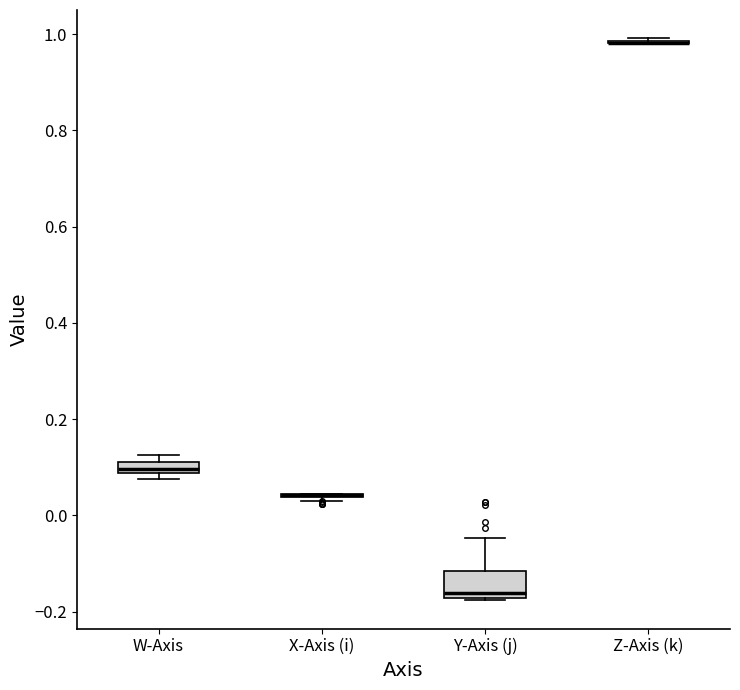

Where is the lower edge of the box for W-Axis on the y-axis? The values are not printed on the chart, so give them approximately, as read against the axis.

0.08